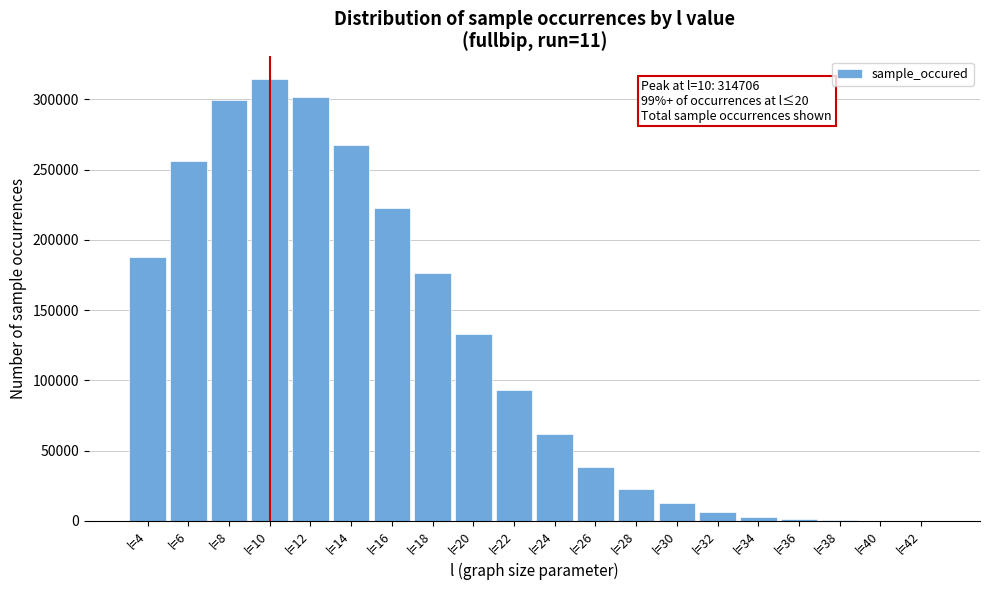

The value at l=10 is 314706. True or false?

True